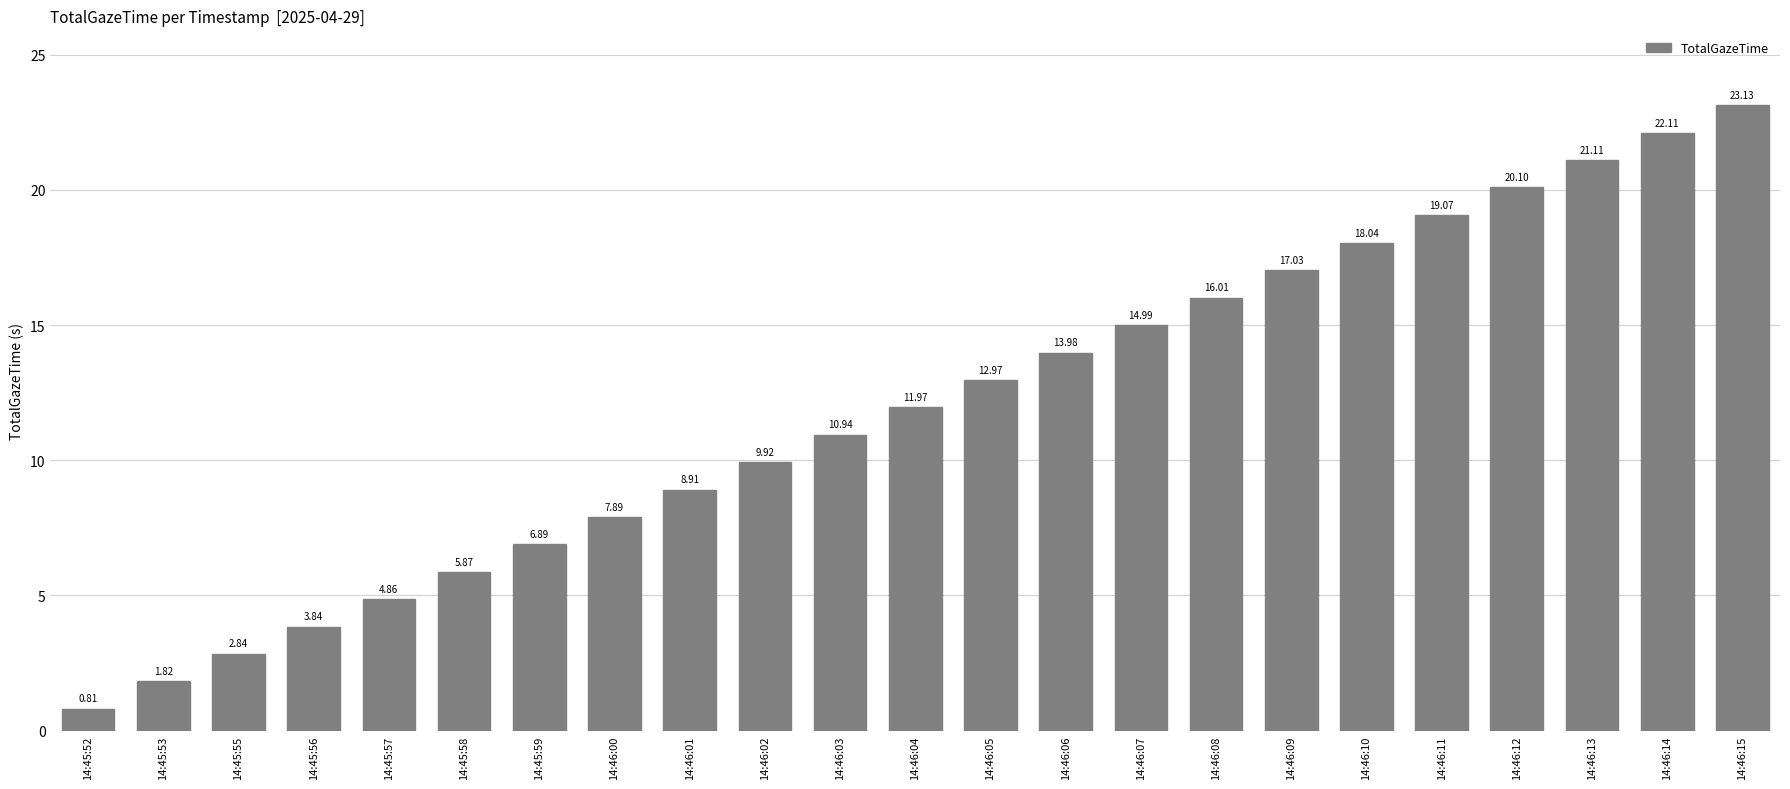

What is the difference between the values at 14:46:06 and 14:46:00?

6.1